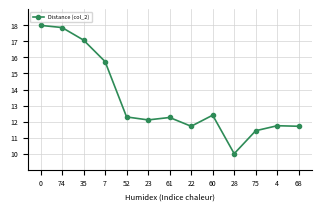

Reading left to right, transcribe all the data shown in this chart.

0=18.0	74=17.9	35=17.1	7=15.7	52=12.3	23=12.1	61=12.3	22=11.7	60=12.4	28=10.0	75=11.4	4=11.7	68=11.7